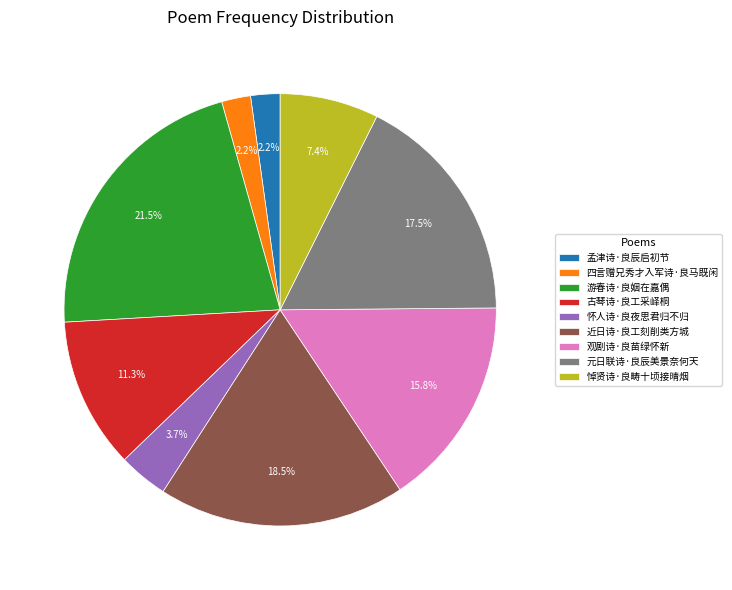

Do 孟津诗·良辰启初节 and 游春诗·良姻在嘉偶 together represent more than half of the pie?

No